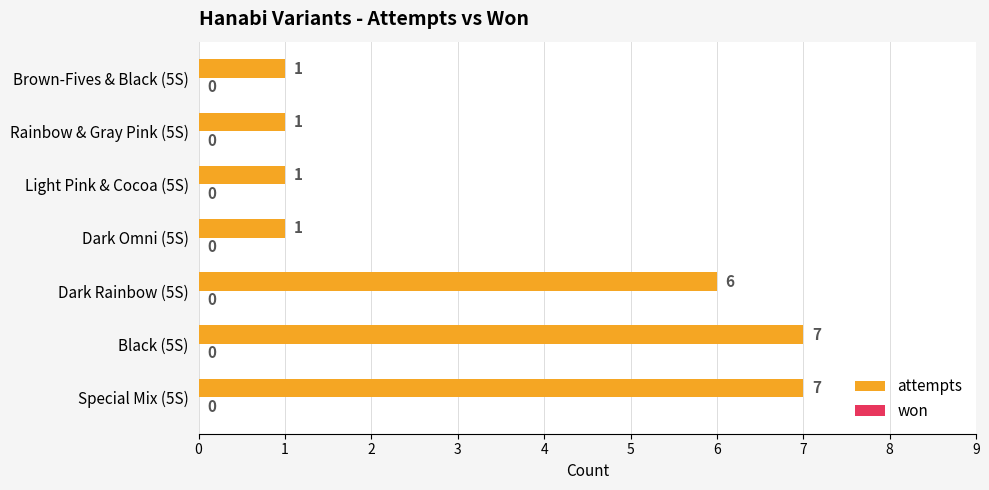

Count the number of categories in the chart.

7